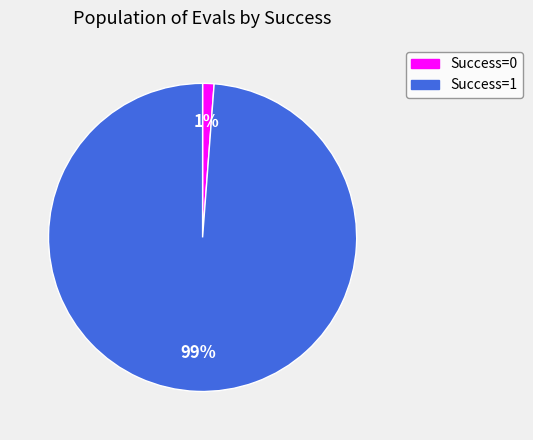

Is there a majority slice in this chart?

Yes